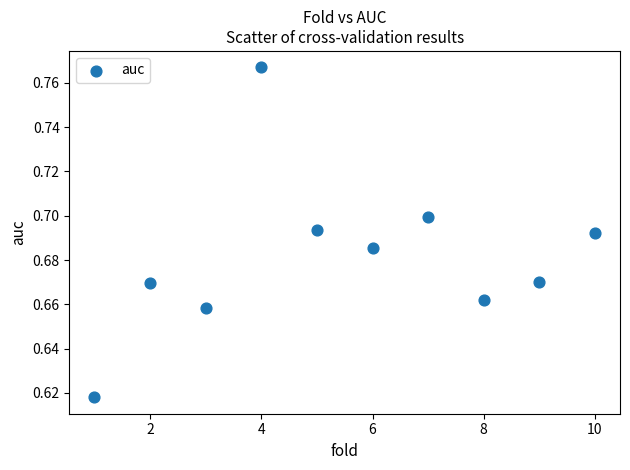

What is the average X value?

5.5